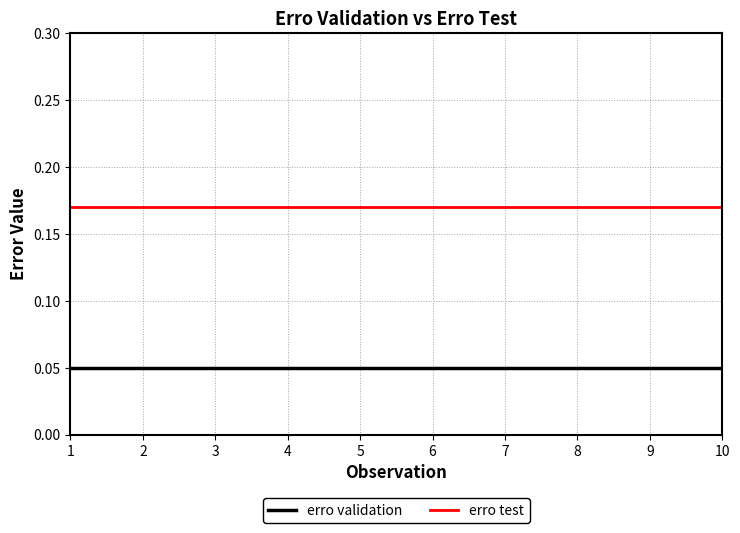

Is the value of erro test at 2 greater than the value of erro validation at 10?

Yes